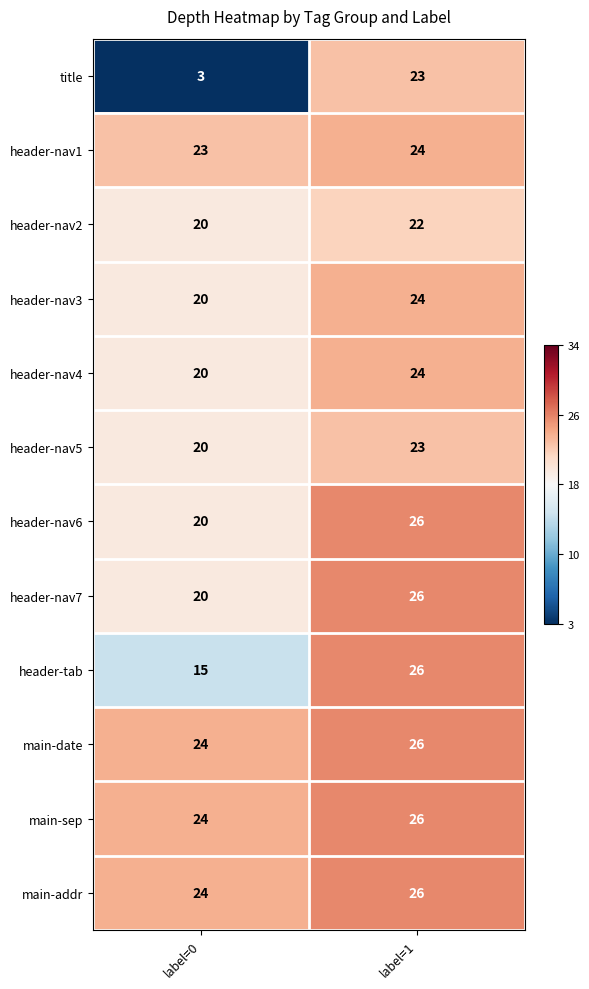

What is the sum of all main-addr values?

50